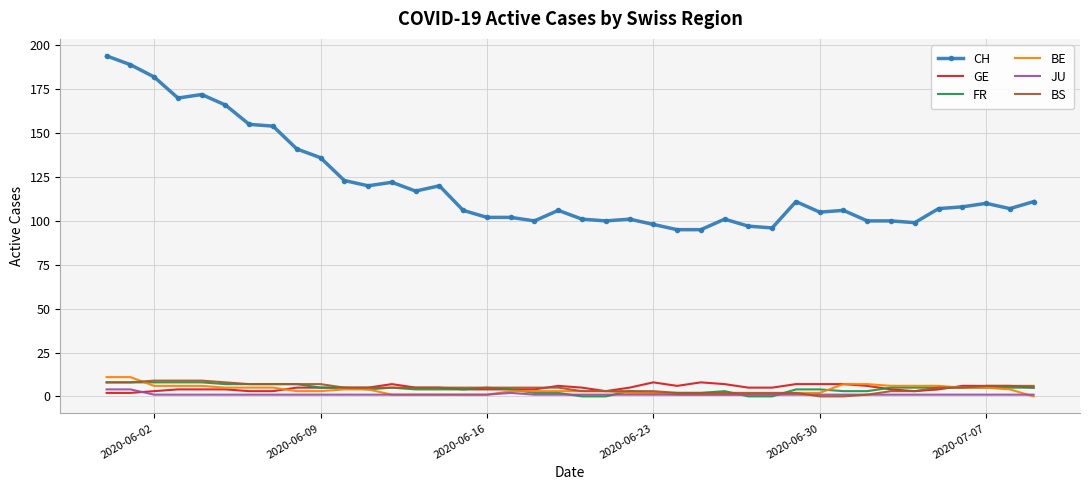

How many JU values are between 1 and 2?

38